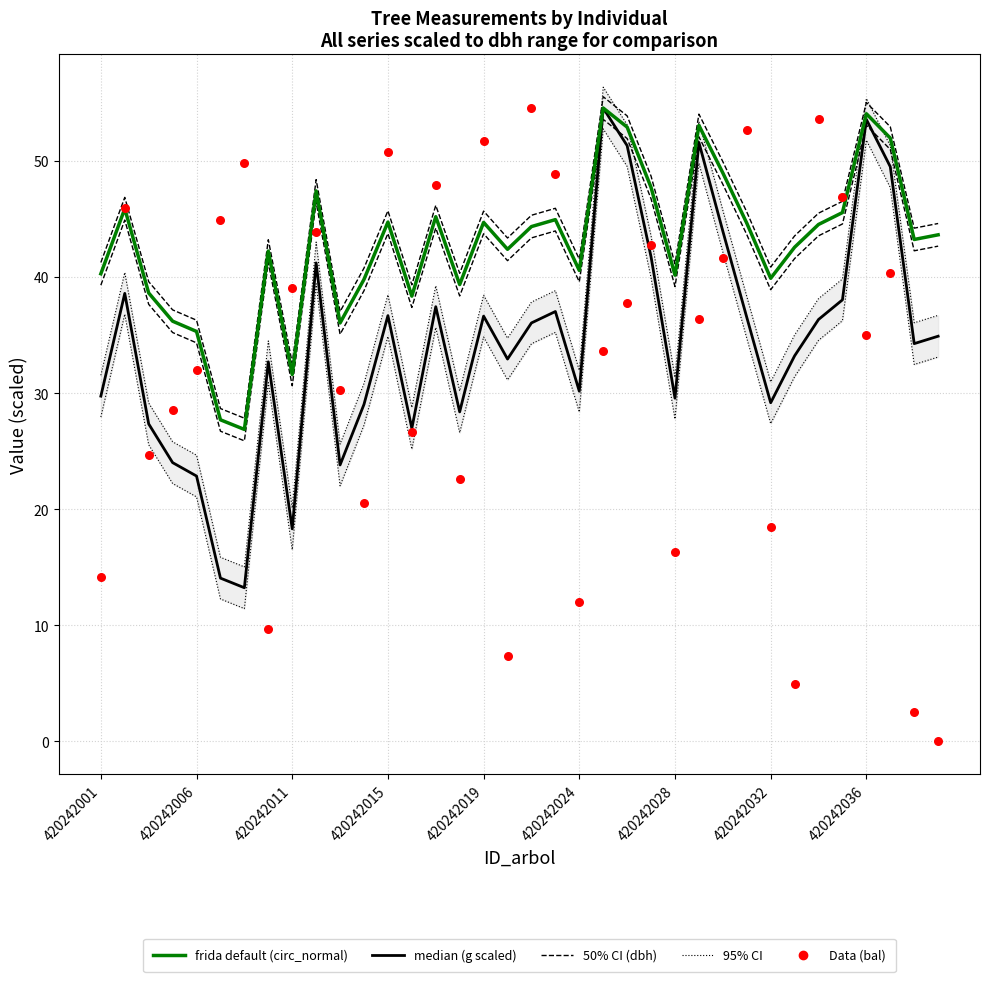

Which series contains the lowest Y value?

bal (scaled)